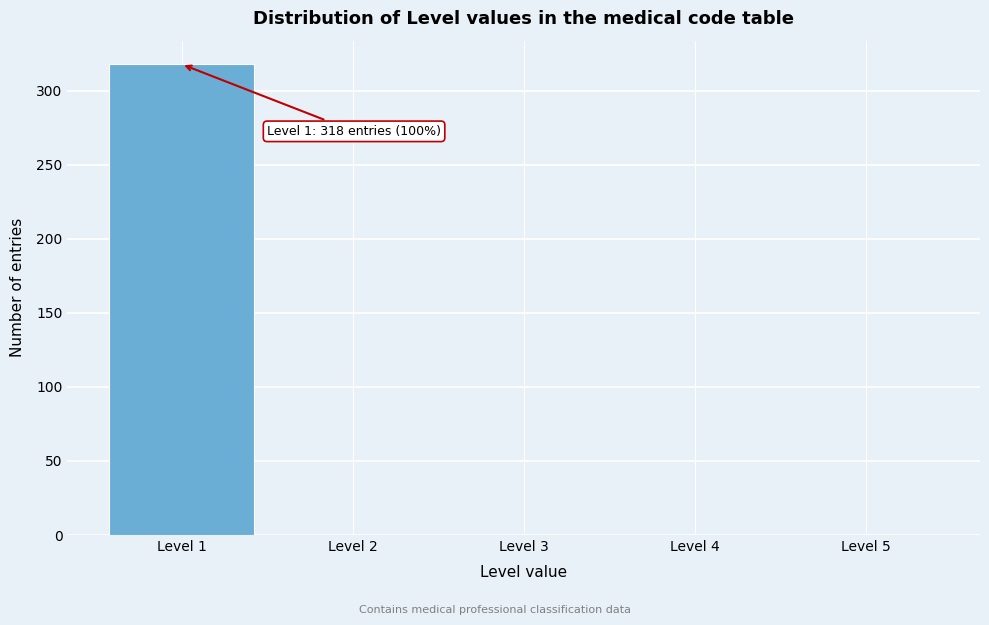

Over which range of the x-axis is the bar tallest?

0.5 to 1.5